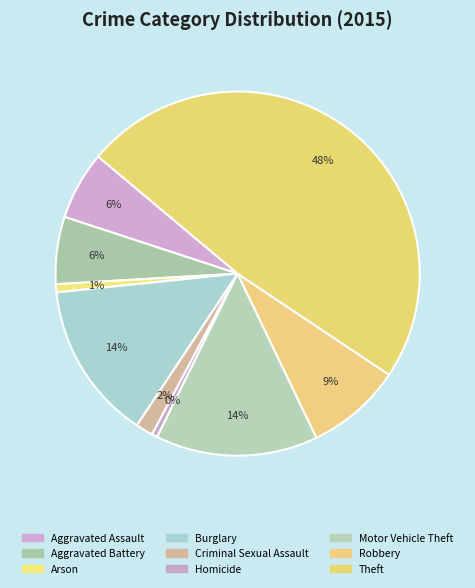

How many segments does this pie chart have?

9